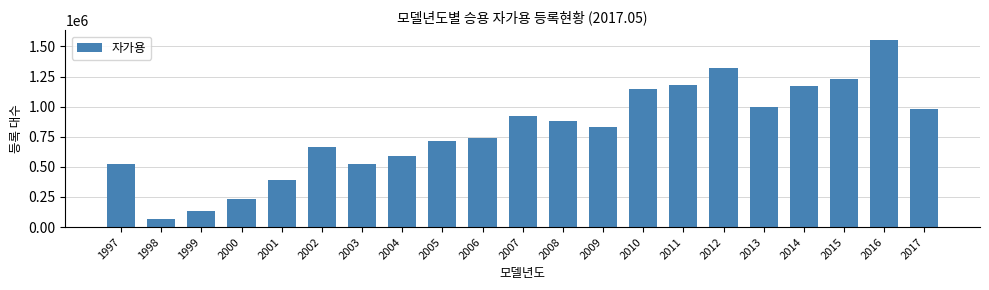

What is the difference between the maximum and second lowest values?

1423484